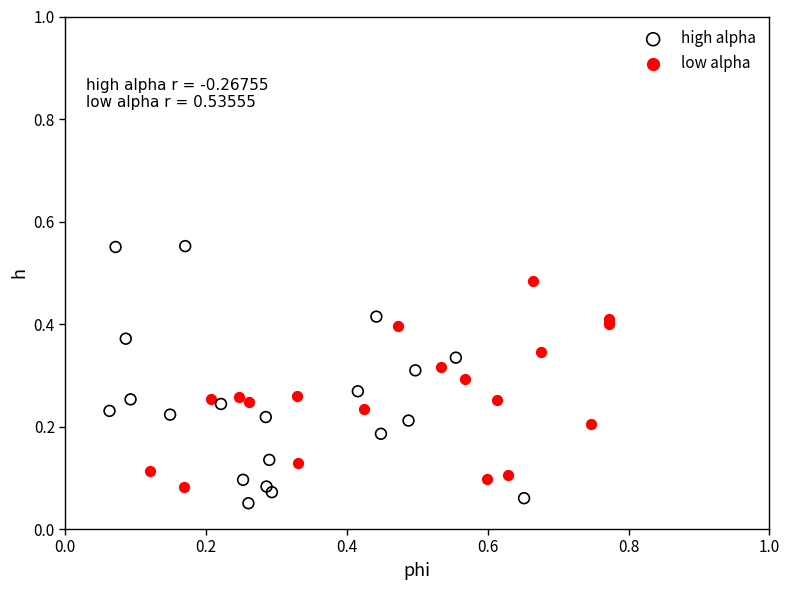

What are all the series names shown in the legend?

high alpha, low alpha